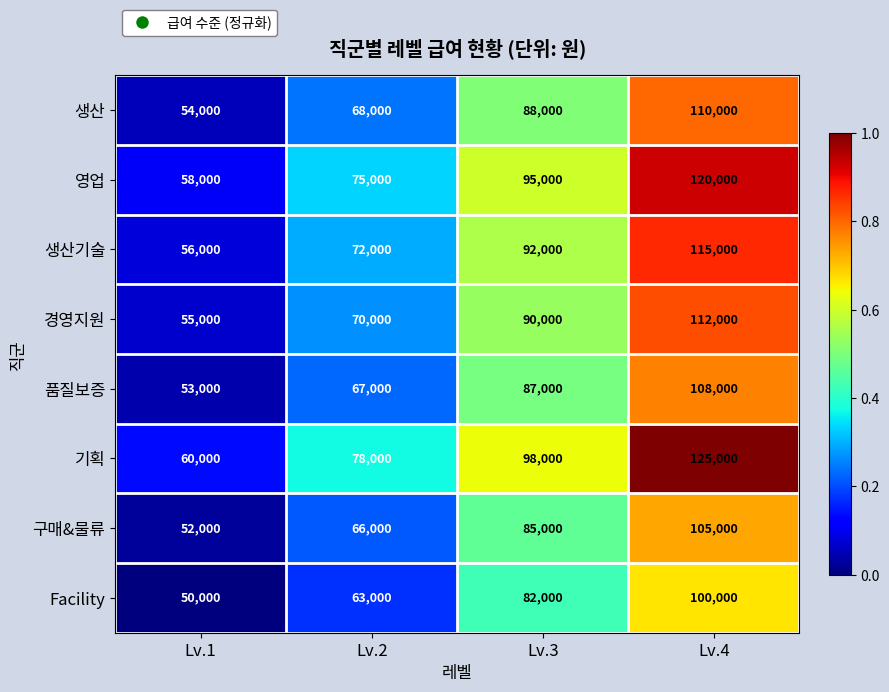

What is the difference between the maximum and minimum values in the 생산 series?

56000